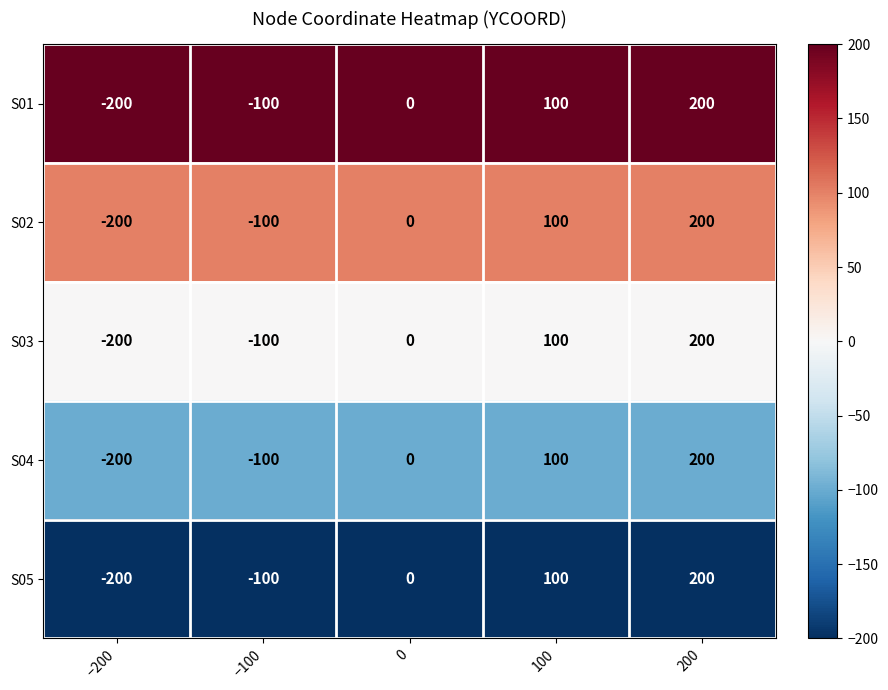

Is the value of S05 at −200 greater than the value of S01 at 0?

No